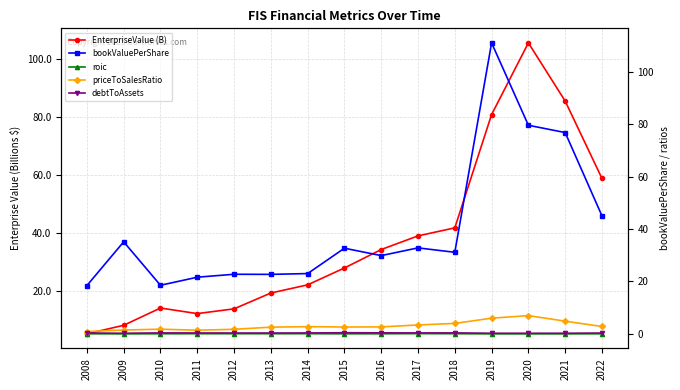

Which category has the highest value across all series?

2019